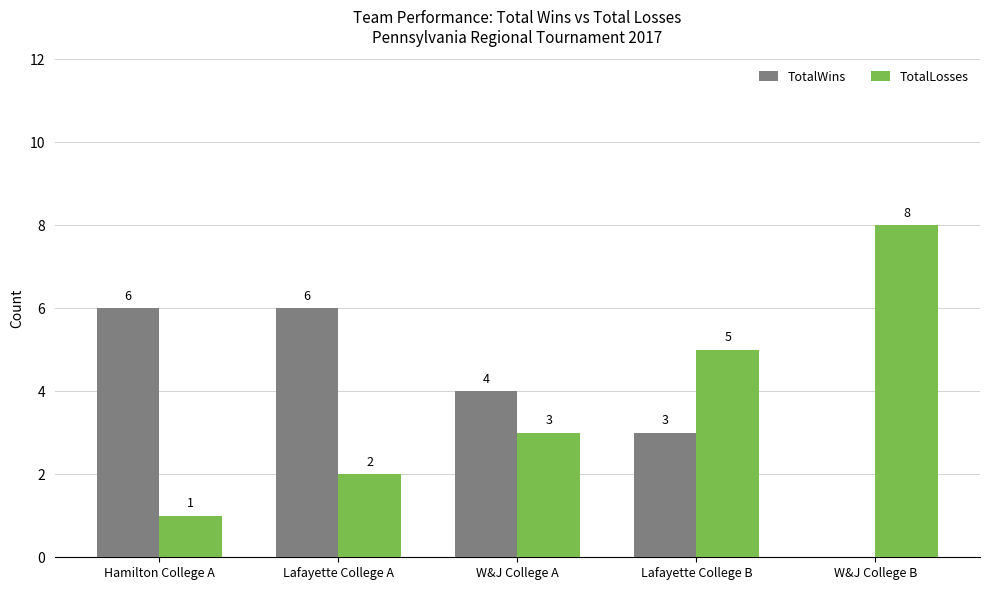

What is the spread (max minus min) of values at W&J College B?

8